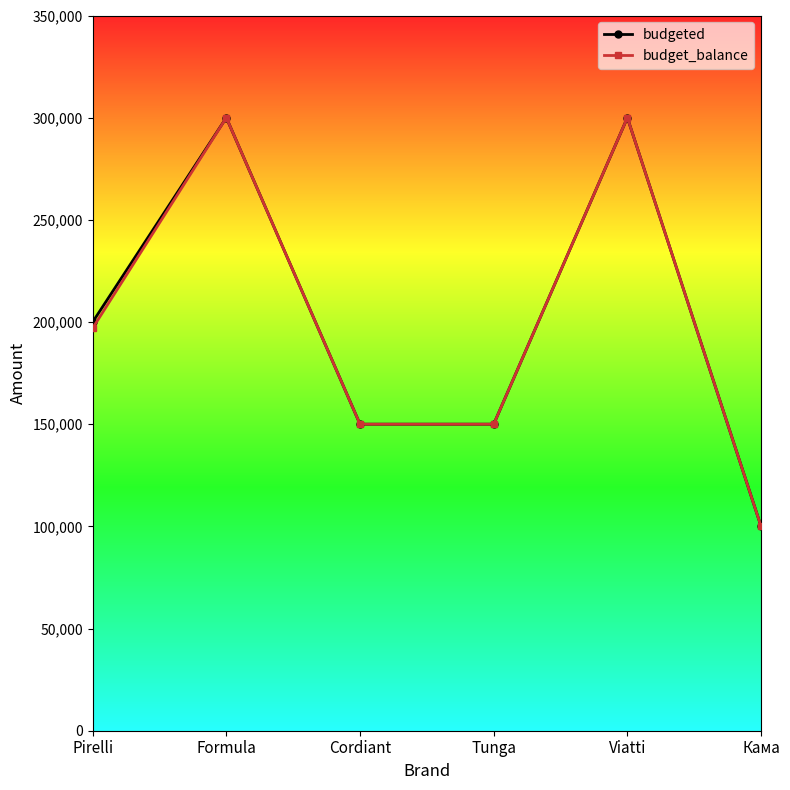

What is the minimum value for budgeted?

100000